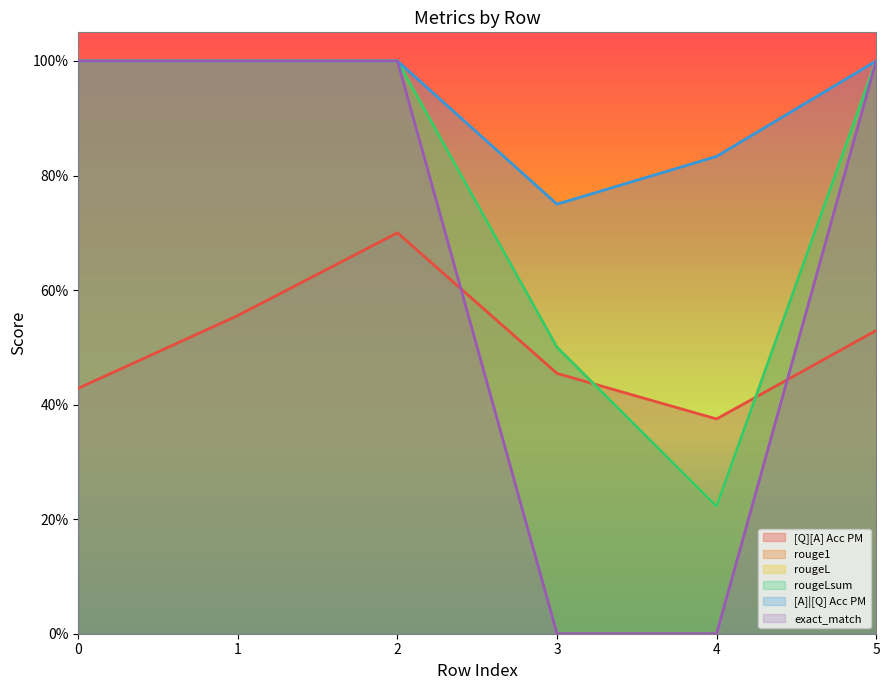

Reading left to right, transcribe all the data shown in this chart.

[Q][A] Acc PM: 0.4	0.6	0.7	0.5	0.4	0.5
rouge1: 1.0	1.0	1.0	0.5	0.2	1.0
rougeL: 1.0	1.0	1.0	0.5	0.2	1.0
rougeLsum: 1.0	1.0	1.0	0.5	0.2	1.0
[A]|[Q] Acc PM: 1.0	1.0	1.0	0.8	0.8	1.0
exact_match: 1.0	1.0	1.0	0.0	0.0	1.0